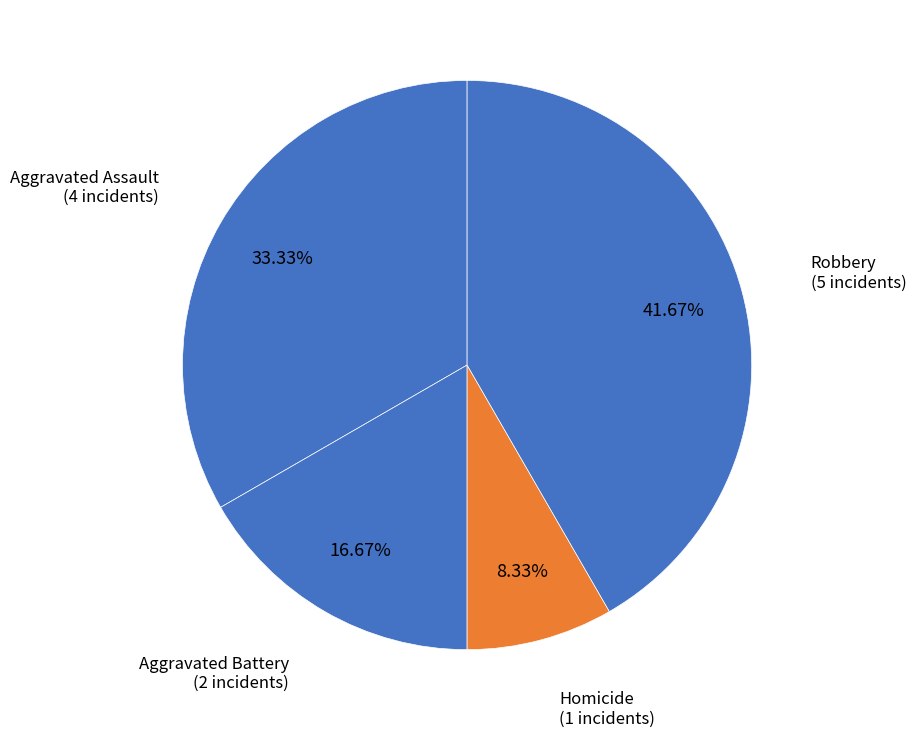

What is the ratio of the value at Homicide to the value at Aggravated Battery?

0.5